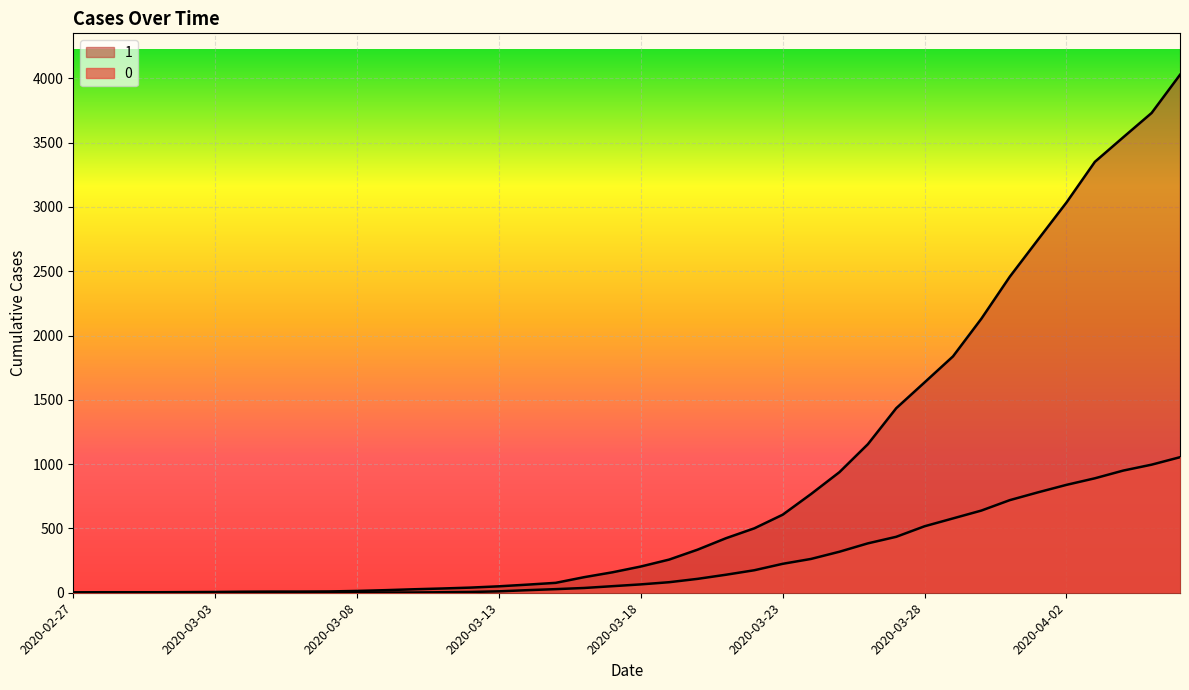

What is the label of the 34th point from the left?

2020-03-31